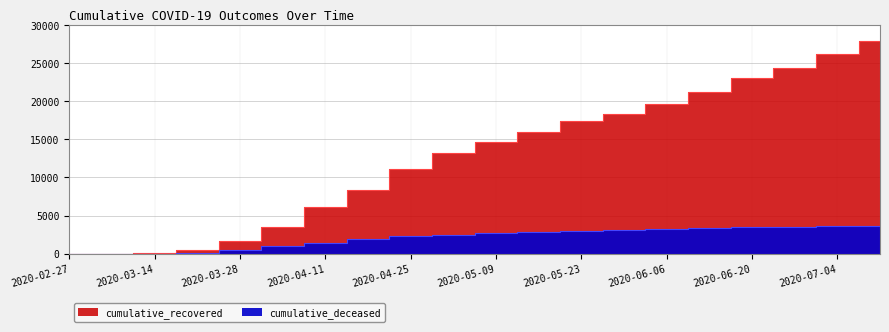

What is the label of the 12th point from the left?

2020-05-16